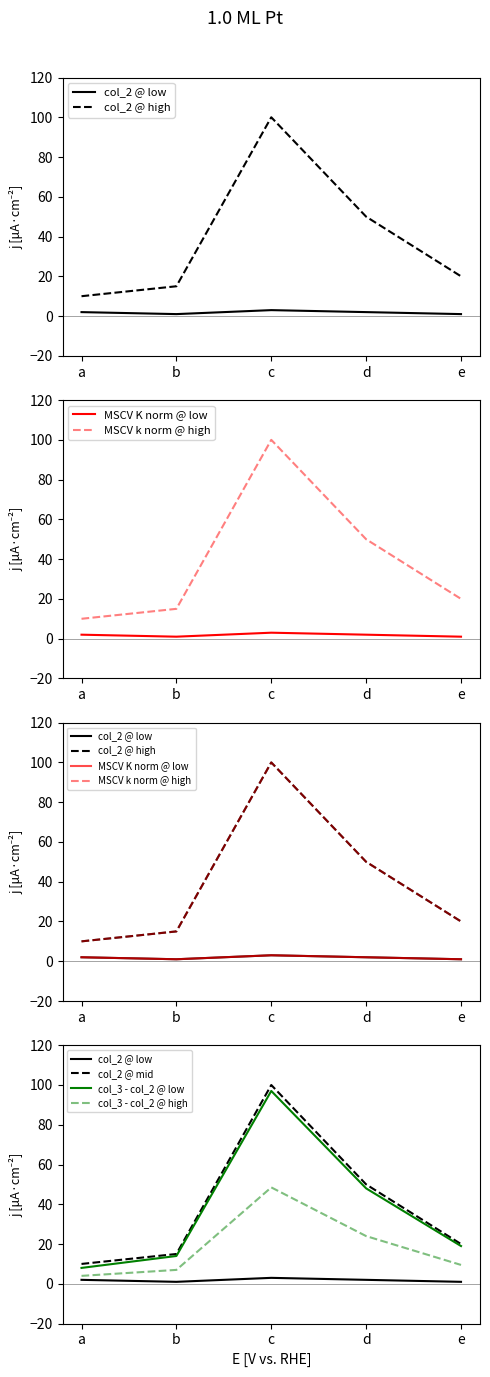

What is the spread (max minus min) of values at c?

97